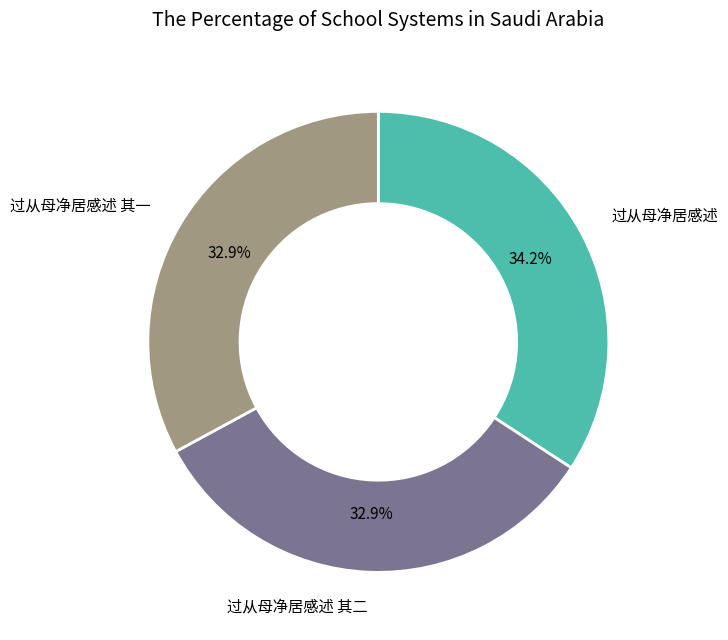

To the nearest percent, what is the combined percentage of 过从母净居感述 and 过从母净居感述 其一?

67%